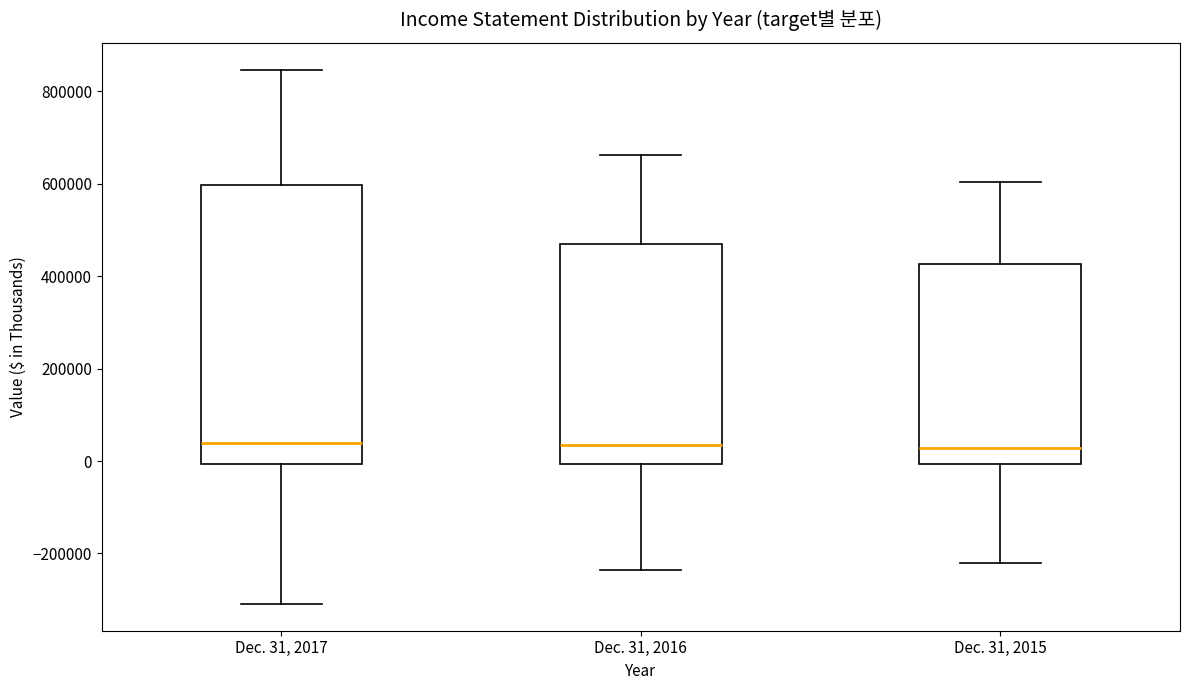

Reading left to right, transcribe this box plot: for each box, give where its median line is, the range the box spans, and where its two whiskers end, as read against the y-axis. The values are not printed on the chart, so give them approximately, as read against the axis.

Dec. 31, 2017: median 40000, box 0 to 600000, whiskers -300000 to 840000
Dec. 31, 2016: median 40000, box 0 to 460000, whiskers -240000 to 660000
Dec. 31, 2015: median 20000, box 0 to 420000, whiskers -220000 to 600000